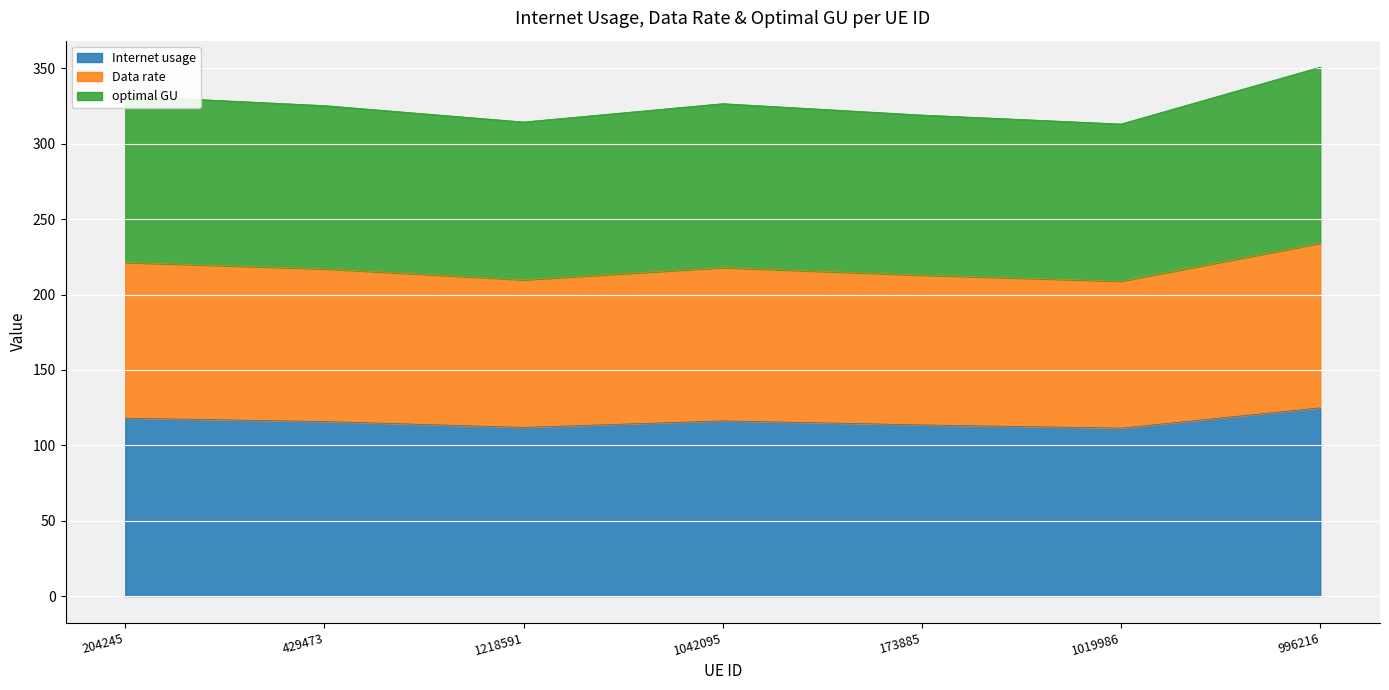

Reading left to right, extract all data points from this chart.

Internet usage: 204245=118.0	429473=115.8	1218591=111.9	1042095=116.2	173885=113.5	1019986=111.4	996216=124.8
Data rate: 204245=221.3	429473=217.0	1218591=209.8	1042095=217.9	173885=212.9	1019986=208.9	996216=234.1
optimal GU: 204245=331.7	429473=325.3	1218591=314.4	1042095=326.6	173885=319.1	1019986=313.1	996216=350.8